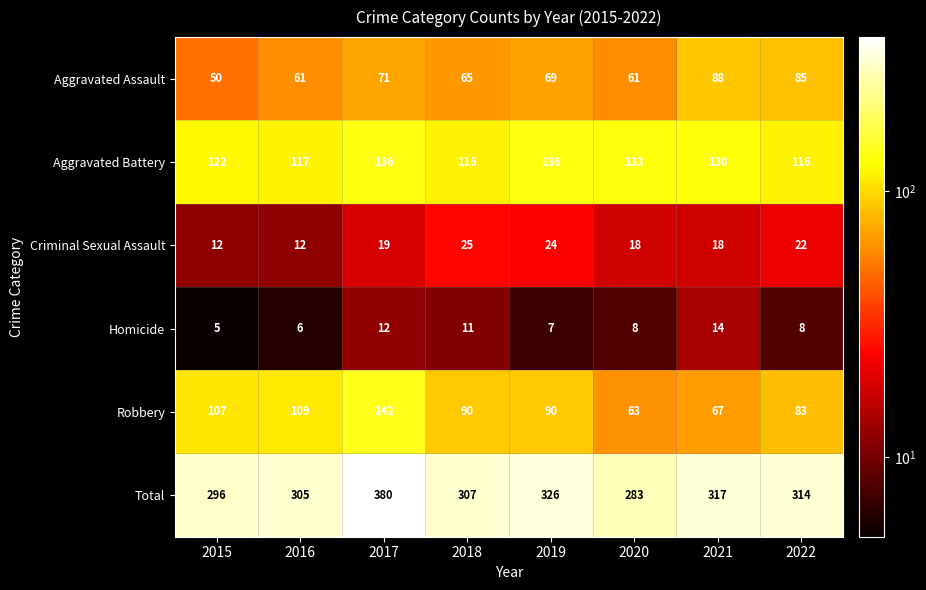

Rank the series by their maximum value, from lowest to highest.

Homicide, Criminal Sexual Assault, Aggravated Assault, Aggravated Battery, Robbery, Total